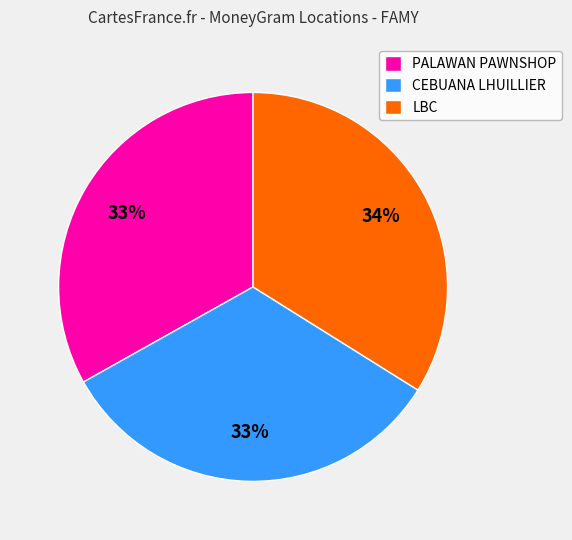

What percentage is the LBC slice, to the nearest percent?

34%